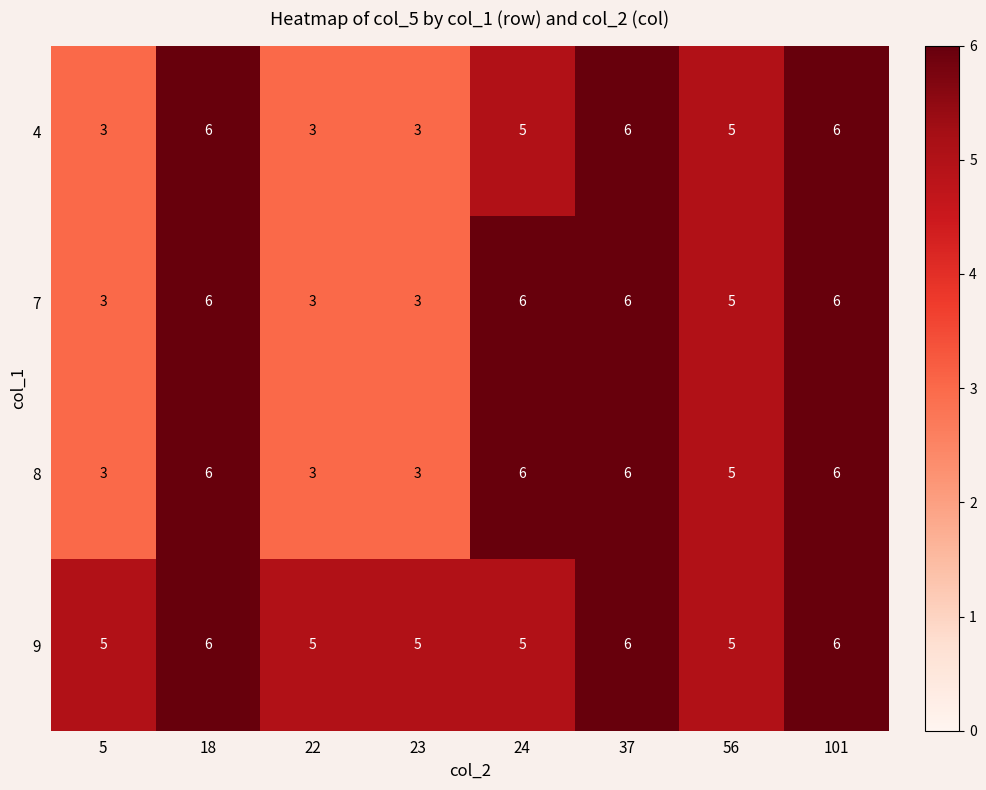

At how many categories does at least one series exceed 3?

8